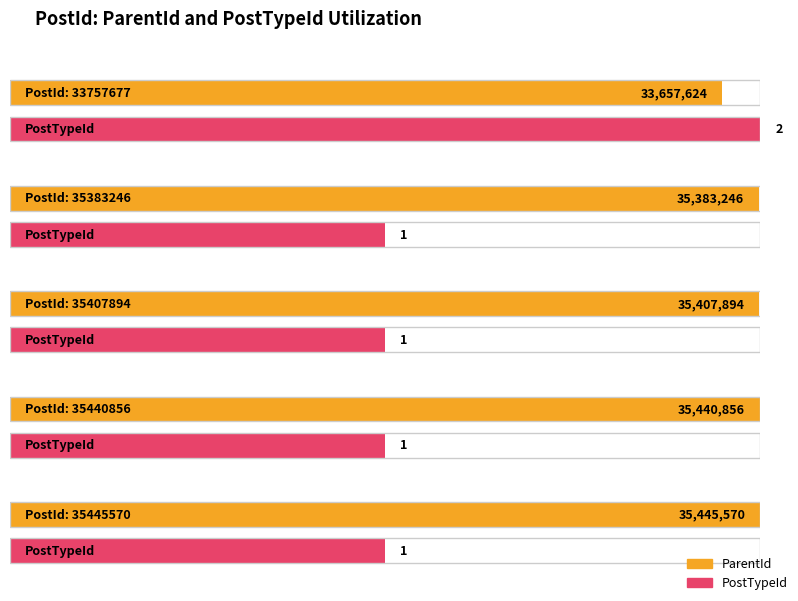

What is the sum of all PostTypeId values?

6